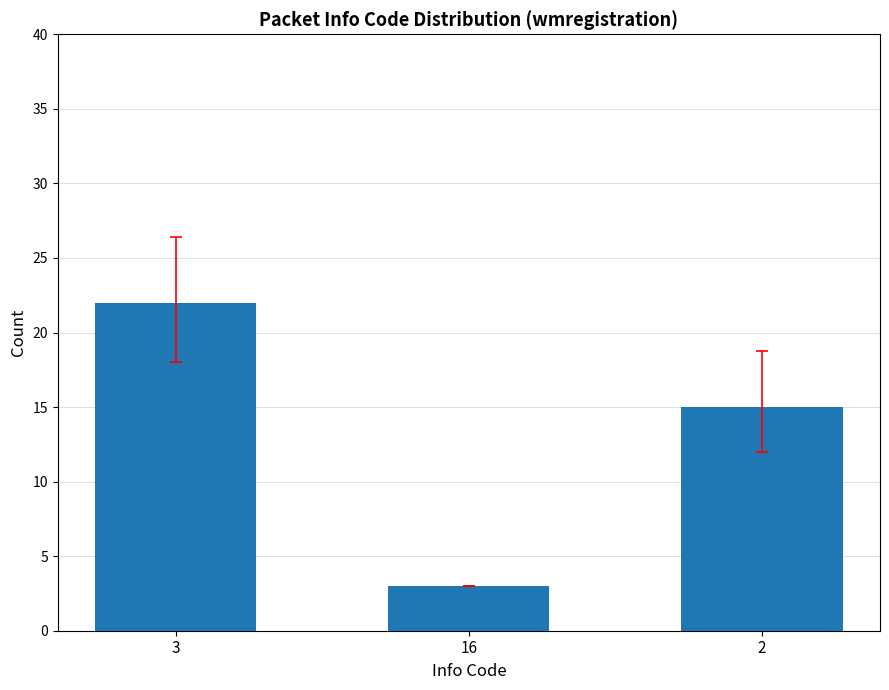

What is the ratio of the value at 3 to the value at 2?

1.5